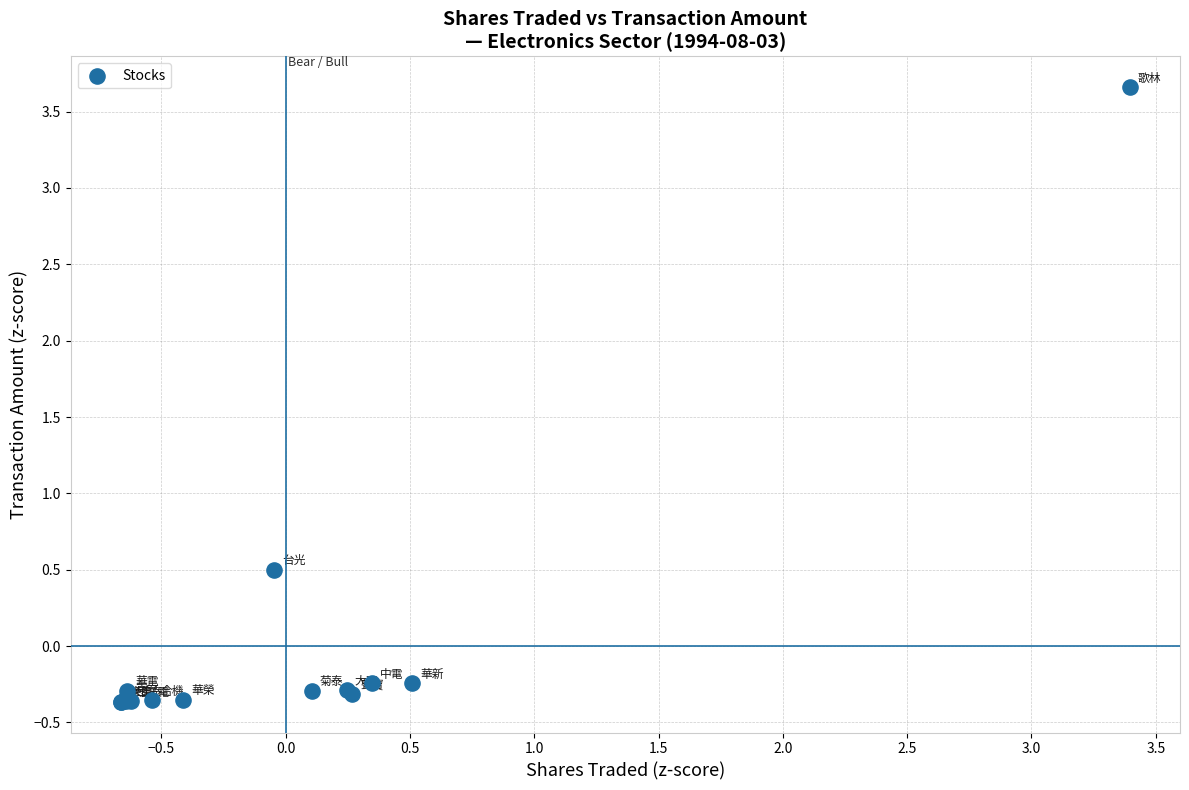

What Y value in the scatter plot is closest to 1?

0.5